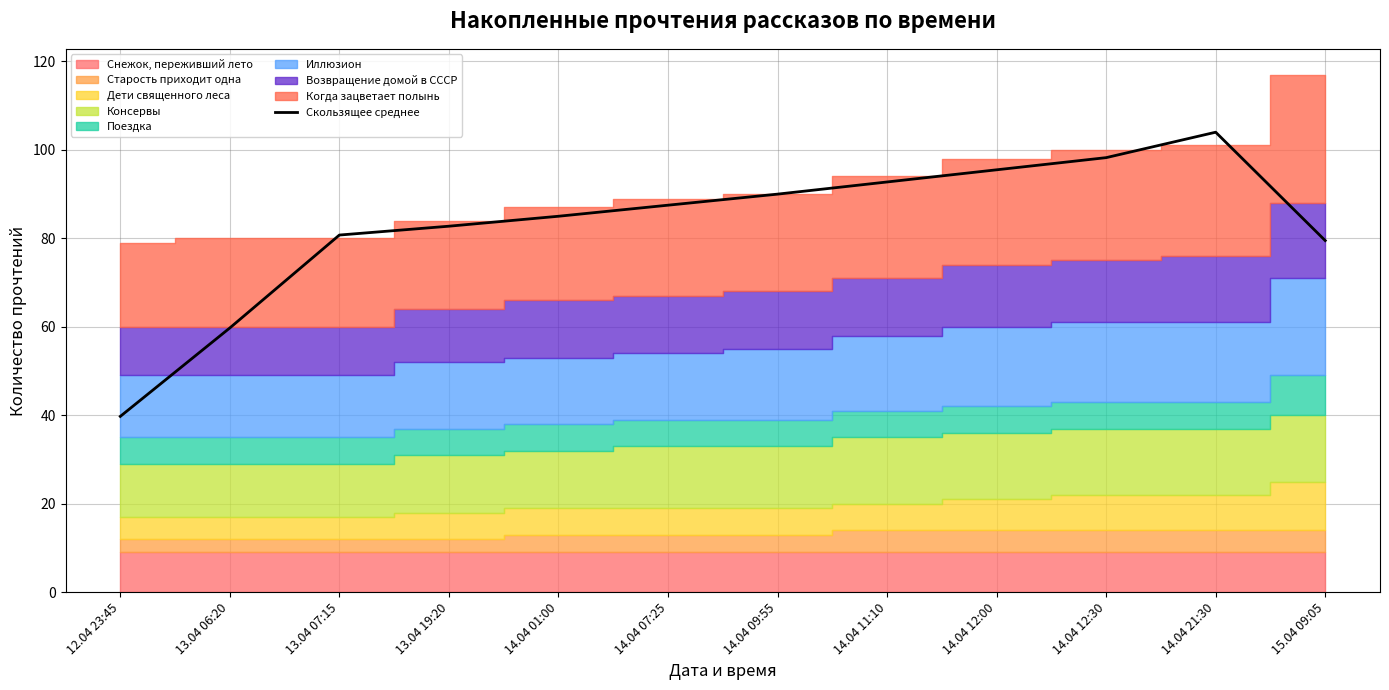

Is it true that the value at 15.04 09:05 is 79.5?

True